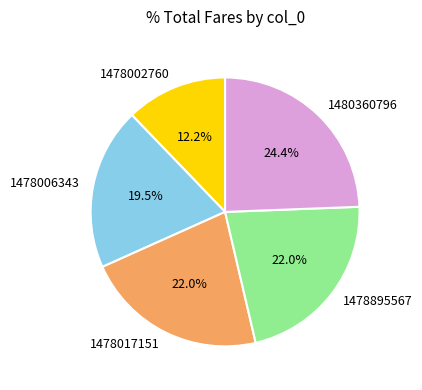

What is the ratio of the value at 1478895567 to the value at 1480360796?

0.9